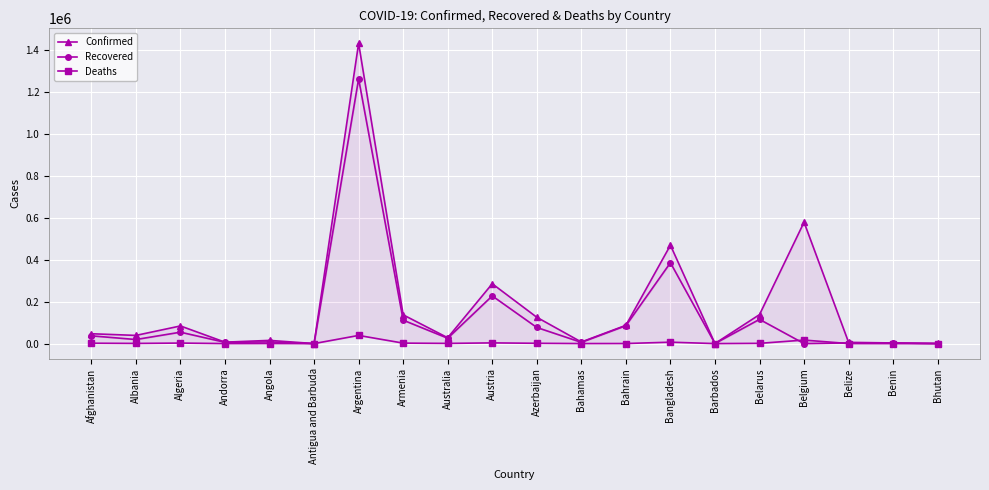

Reading right to left, transcribe all the data shown in this chart.

Confirmed: 414	3015	5854	579212	138219	278	469423	87137	7543	125602	285489	27923	137231	1432570	142	15251	6790	84152	39014	46980
Recovered: 386	2839	3151	0	115587	255	385786	85357	5934	76897	227497	25612	111795	1263251	130	7932	5940	54405	19384	37026
Deaths: 0	43	148	16786	1166	7	6713	341	163	1433	3325	908	2228	38928	4	350	76	2447	822	1822